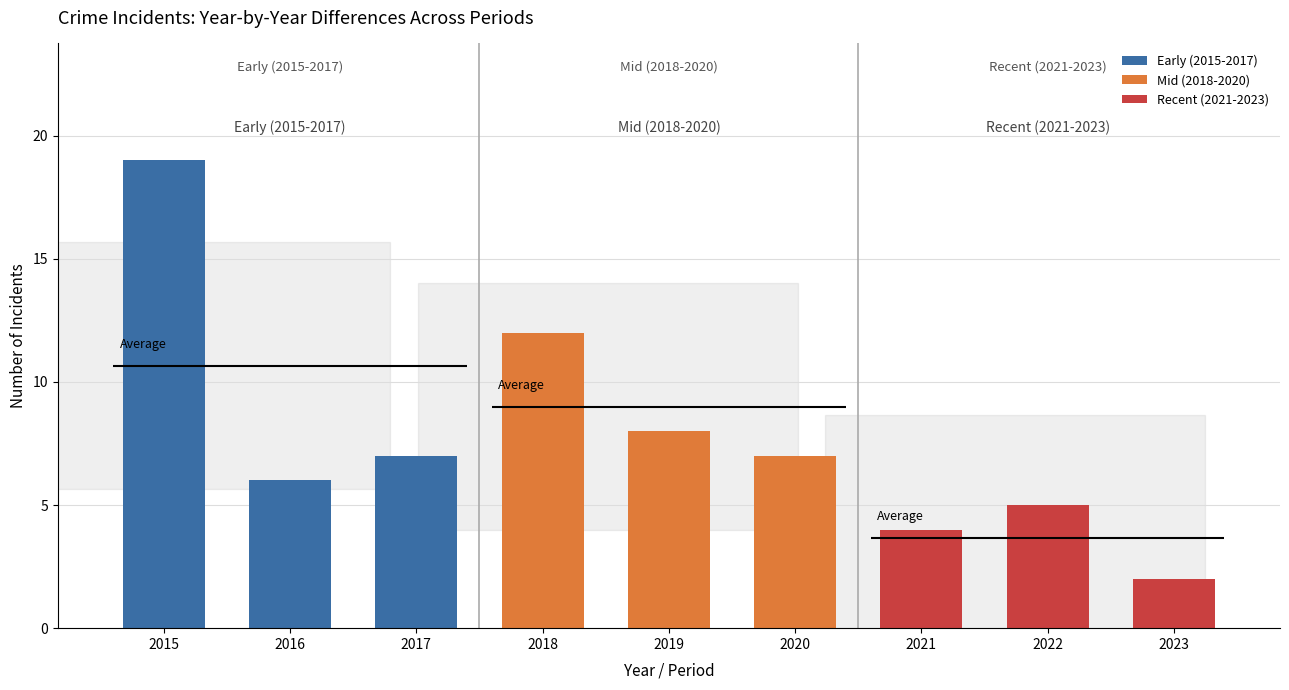

The Total series shows 7 at 2022. True or false?

False